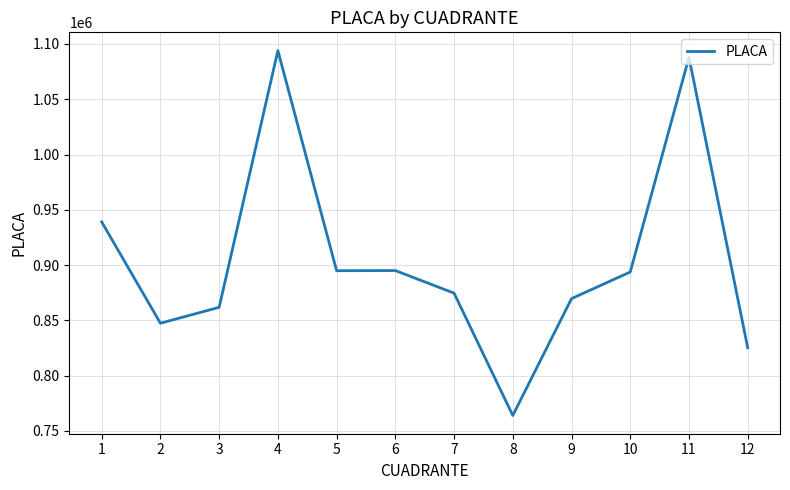

What is the smallest value displayed?

763987